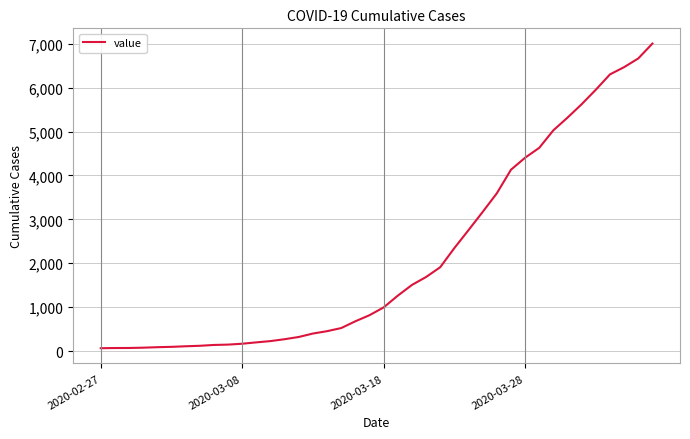

What is the difference between the maximum and minimum values?

6939